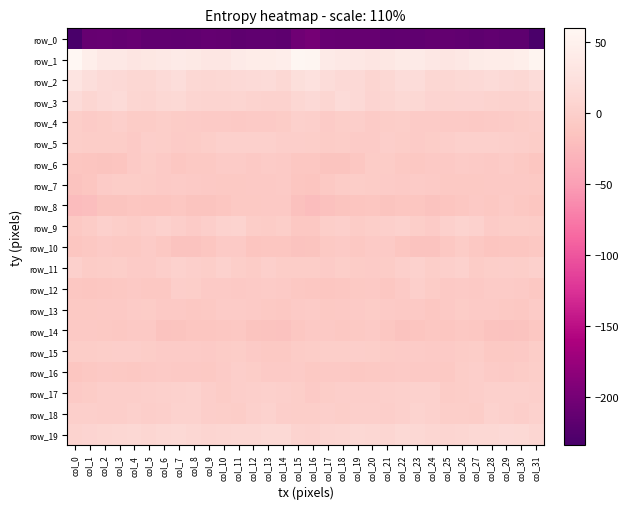

Reading left to right, list all the values displayed in this chart.

row_0: col_0=-234.1	col_1=-211.4	col_2=-210.9	col_3=-212.6	col_4=-210.9	col_5=-215.2	col_6=-215.7	col_7=-216.4	col_8=-215.7	col_9=-213.4	col_10=-214.6	col_11=-217.3	col_12=-216.2	col_13=-216.3	col_14=-217.6	col_15=-204.5	col_16=-200.7	col_17=-210.7	col_18=-211.4	col_19=-211.7	col_20=-212.1	col_21=-216.8	col_22=-215.4	col_23=-216.3	col_24=-214.6	col_25=-214.0	col_26=-215.7	col_27=-217.3	col_28=-215.6	col_29=-217.5	col_30=-217.6	col_31=-232.9
row_1: col_0=59.5	col_1=44.6	col_2=35.9	col_3=36.3	col_4=31.9	col_5=33.6	col_6=35.8	col_7=39.9	col_8=36.9	col_9=32.8	col_10=32.7	col_11=38.8	col_12=41.1	col_13=41.5	col_14=43.7	col_15=58.2	col_16=57.0	col_17=39.9	col_18=36.2	col_19=35.1	col_20=31.4	col_21=33.6	col_22=38.0	col_23=39.5	col_24=35.4	col_25=31.3	col_26=34.9	col_27=40.3	col_28=41.2	col_29=41.7	col_30=45.6	col_31=54.0
row_2: col_0=29.3	col_1=20.3	col_2=15.0	col_3=14.0	col_4=10.5	col_5=10.4	col_6=14.9	col_7=19.3	col_8=12.4	col_9=10.2	col_10=12.3	col_11=13.8	col_12=15.3	col_13=16.0	col_14=12.1	col_15=21.0	col_16=24.3	col_17=17.5	col_18=14.6	col_19=13.6	col_20=8.7	col_21=11.7	col_22=17.1	col_23=17.8	col_24=10.2	col_25=11.1	col_26=12.6	col_27=14.5	col_28=15.9	col_29=14.4	col_30=12.1	col_31=17.4
row_3: col_0=16.2	col_1=9.8	col_2=13.8	col_3=16.5	col_4=9.9	col_5=8.0	col_6=11.8	col_7=13.0	col_8=8.6	col_9=5.6	col_10=6.7	col_11=8.0	col_12=5.2	col_13=4.1	col_14=3.8	col_15=11.0	col_16=14.2	col_17=9.8	col_18=16.5	col_19=14.6	col_20=7.8	col_21=9.1	col_22=12.7	col_23=11.7	col_24=7.1	col_25=5.6	col_26=7.4	col_27=7.2	col_28=4.4	col_29=3.9	col_30=4.2	col_31=8.7
row_4: col_0=-2.0	col_1=-5.0	col_2=-3.5	col_3=0.1	col_4=-4.5	col_5=-4.5	col_6=-1.9	col_7=-4.1	col_8=-5.1	col_9=-6.1	col_10=-6.5	col_11=-7.6	col_12=-6.9	col_13=-6.3	col_14=-4.0	col_15=1.5	col_16=0.4	col_17=-5.1	col_18=-1.5	col_19=-1.1	col_20=-5.5	col_21=-3.6	col_22=-1.9	col_23=-4.9	col_24=-5.3	col_25=-6.6	col_26=-7.0	col_27=-7.4	col_28=-6.7	col_29=-5.9	col_30=-2.6	col_31=-0.8
row_5: col_0=-1.5	col_1=-3.0	col_2=-3.5	col_3=-3.4	col_4=-6.7	col_5=-1.2	col_6=-1.5	col_7=-5.4	col_8=-3.7	col_9=-1.5	col_10=1.4	col_11=1.4	col_12=1.4	col_13=1.1	col_14=-0.4	col_15=-1.0	col_16=-1.5	col_17=-3.6	col_18=-2.7	col_19=-5.5	col_20=-5.1	col_21=-0.4	col_22=-3.1	col_23=-4.9	col_24=-2.8	col_25=-0.5	col_26=1.5	col_27=1.8	col_28=1.0	col_29=0.6	col_30=-1.0	col_31=-3.0
row_6: col_0=-12.0	col_1=-13.8	col_2=-14.9	col_3=-13.5	col_4=-6.6	col_5=-3.0	col_6=-7.0	col_7=-10.5	col_8=-8.4	col_9=-8.2	col_10=-5.9	col_11=-5.9	col_12=-7.7	col_13=-5.6	col_14=-6.1	col_15=-11.0	col_16=-10.8	col_17=-14.4	col_18=-15.0	col_19=-11.0	col_20=-4.4	col_21=-3.9	col_22=-9.0	col_23=-9.8	col_24=-8.1	col_25=-7.9	col_26=-5.3	col_27=-6.5	col_28=-7.6	col_29=-4.8	col_30=-8.3	col_31=-12.1
row_7: col_0=-15.5	col_1=-11.8	col_2=-5.3	col_3=-2.9	col_4=-3.5	col_5=-4.6	col_6=-6.3	col_7=-5.0	col_8=-6.1	col_9=-7.8	col_10=-8.7	col_11=-8.9	col_12=-7.1	col_13=-7.6	col_14=-6.7	col_15=-12.3	col_16=-13.8	col_17=-9.3	col_18=-4.0	col_19=-2.5	col_20=-4.1	col_21=-5.0	col_22=-6.2	col_23=-5.1	col_24=-6.6	col_25=-8.4	col_26=-8.9	col_27=-8.4	col_28=-7.4	col_29=-7.2	col_30=-7.5	col_31=-9.1
row_8: col_0=-22.2	col_1=-19.7	col_2=-14.9	col_3=-14.3	col_4=-12.6	col_5=-13.6	col_6=-13.5	col_7=-10.6	col_8=-14.8	col_9=-14.3	col_10=-12.6	col_11=-8.8	col_12=-8.8	col_13=-8.1	col_14=-8.0	col_15=-17.9	col_16=-21.7	col_17=-17.7	col_18=-14.6	col_19=-13.7	col_20=-12.1	col_21=-14.5	col_22=-12.1	col_23=-11.7	col_24=-15.3	col_25=-13.5	col_26=-11.3	col_27=-8.1	col_28=-9.5	col_29=-7.0	col_30=-9.7	col_31=-12.7
row_9: col_0=-8.7	col_1=-4.4	col_2=1.0	col_3=-2.3	col_4=-3.7	col_5=-0.4	col_6=2.5	col_7=-0.3	col_8=-5.5	col_9=-0.8	col_10=4.2	col_11=4.9	col_12=-3.0	col_13=-4.3	col_14=-2.4	col_15=-10.3	col_16=-10.4	col_17=-2.0	col_18=0.6	col_19=-3.7	col_20=-2.3	col_21=0.9	col_22=2.3	col_23=-2.3	col_24=-5.1	col_25=1.5	col_26=5.5	col_27=2.8	col_28=-5.3	col_29=-2.6	col_30=-3.1	col_31=-4.2
row_10: col_0=-11.9	col_1=-9.5	col_2=-6.3	col_3=-8.4	col_4=-8.8	col_5=-5.2	col_6=-9.7	col_7=-15.2	col_8=-16.1	col_9=-12.3	col_10=-6.4	col_11=-6.9	col_12=-12.9	col_13=-12.5	col_14=-12.3	col_15=-15.2	col_16=-14.3	col_17=-8.3	col_18=-6.6	col_19=-9.6	col_20=-6.7	col_21=-6.2	col_22=-11.8	col_23=-16.0	col_24=-15.4	col_25=-10.4	col_26=-4.7	col_27=-9.5	col_28=-13.3	col_29=-12.3	col_30=-11.9	col_31=-9.8
row_11: col_0=1.1	col_1=-4.7	col_2=-2.8	col_3=-2.3	col_4=-5.9	col_5=-5.0	col_6=-0.9	col_7=2.5	col_8=0.5	col_9=-1.4	col_10=3.0	col_11=-1.7	col_12=-3.6	col_13=0.1	col_14=-2.6	col_15=-2.5	col_16=-3.6	col_17=-5.5	col_18=-1.4	col_19=-4.6	col_20=-5.4	col_21=-3.8	col_22=0.6	col_23=2.9	col_24=-1.5	col_25=-0.2	col_26=2.8	col_27=-3.7	col_28=-1.6	col_29=-1.0	col_30=-2.2	col_31=1.6
row_12: col_0=-11.0	col_1=-12.4	col_2=-11.4	col_3=-9.4	col_4=-7.7	col_5=-10.0	col_6=-9.4	col_7=-0.3	col_8=-1.6	col_9=-6.7	col_10=-6.5	col_11=-7.7	col_12=-6.5	col_13=-5.7	col_14=-6.1	col_15=-9.6	col_16=-11.0	col_17=-12.3	col_18=-11.0	col_19=-8.5	col_20=-7.7	col_21=-10.8	col_22=-6.5	col_23=0.9	col_24=-3.8	col_25=-7.7	col_26=-6.0	col_27=-8.2	col_28=-5.6	col_29=-5.9	col_30=-6.9	col_31=-9.4
row_13: col_0=-8.3	col_1=-8.7	col_2=-7.5	col_3=-7.3	col_4=-5.1	col_5=-4.6	col_6=-7.9	col_7=-7.2	col_8=-10.4	col_9=-9.2	col_10=-5.0	col_11=-4.8	col_12=-6.5	col_13=-8.5	col_14=-10.2	col_15=-7.0	col_16=-5.9	col_17=-8.2	col_18=-7.5	col_19=-6.9	col_20=-3.8	col_21=-6.1	col_22=-7.9	col_23=-8.1	col_24=-10.6	col_25=-7.9	col_26=-3.9	col_27=-5.9	col_28=-7.0	col_29=-9.3	col_30=-9.5	col_31=-4.8
row_14: col_0=-7.9	col_1=-7.6	col_2=-8.6	col_3=-9.7	col_4=-7.8	col_5=-8.2	col_6=-15.3	col_7=-14.1	col_8=-12.6	col_9=-11.9	col_10=-11.2	col_11=-9.7	col_12=-14.4	col_13=-15.7	col_14=-16.9	col_15=-11.0	col_16=-7.2	col_17=-7.4	col_18=-10.0	col_19=-8.7	col_20=-6.9	col_21=-11.2	col_22=-15.4	col_23=-13.6	col_24=-11.4	col_25=-12.6	col_26=-9.9	col_27=-11.5	col_28=-15.4	col_29=-16.2	col_30=-15.8	col_31=-10.8
row_15: col_0=-3.5	col_1=-2.5	col_2=-1.6	col_3=-1.2	col_4=-1.2	col_5=-3.6	col_6=-4.8	col_7=-5.5	col_8=-5.7	col_9=-6.6	col_10=-4.7	col_11=-3.2	col_12=-5.9	col_13=-8.8	col_14=-8.5	col_15=-4.4	col_16=-2.7	col_17=-2.0	col_18=-1.8	col_19=-0.7	col_20=-1.8	col_21=-4.4	col_22=-5.0	col_23=-5.4	col_24=-6.1	col_25=-6.1	col_26=-4.5	col_27=-2.9	col_28=-8.2	col_29=-8.6	col_30=-7.4	col_31=-3.0
row_16: col_0=-12.2	col_1=-9.5	col_2=-7.1	col_3=-9.2	col_4=-9.5	col_5=-7.8	col_6=-6.6	col_7=-7.7	col_8=-7.4	col_9=-8.9	col_10=-5.0	col_11=-0.4	col_12=-2.9	col_13=-6.0	col_14=-6.0	col_15=-5.4	col_16=-9.1	col_17=-8.2	col_18=-7.5	col_19=-10.1	col_20=-8.5	col_21=-7.4	col_22=-6.9	col_23=-7.8	col_24=-7.6	col_25=-8.3	col_26=-2.7	col_27=-0.4	col_28=-4.9	col_29=-6.3	col_30=-4.6	col_31=-2.1
row_17: col_0=-6.4	col_1=-4.1	col_2=-1.0	col_3=-1.2	col_4=-0.8	col_5=-0.1	col_6=1.1	col_7=2.6	col_8=3.6	col_9=-0.8	col_10=-4.5	col_11=-1.1	col_12=0.4	col_13=2.1	col_14=1.0	col_15=-2.3	col_16=-6.6	col_17=-2.5	col_18=-1.1	col_19=-1.3	col_20=-0.5	col_21=0.3	col_22=1.3	col_23=3.1	col_24=3.1	col_25=-3.7	col_26=-3.0	col_27=-0.9	col_28=1.3	col_29=1.7	col_30=1.3	col_31=0.5
row_18: col_0=0.5	col_1=0.5	col_2=-0.9	col_3=-0.7	col_4=1.9	col_5=-1.0	col_6=0.7	col_7=3.9	col_8=3.6	col_9=-0.2	col_10=-1.6	col_11=-2.5	col_12=1.1	col_13=3.4	col_14=-1.0	col_15=-1.9	col_16=-1.8	col_17=0.7	col_18=-2.1	col_19=0.9	col_20=1.0	col_21=-1.0	col_22=1.9	col_23=4.5	col_24=2.3	col_25=-1.4	col_26=-1.4	col_27=-2.6	col_28=3.3	col_29=1.5	col_30=-0.4	col_31=2.3
row_19: col_0=4.7	col_1=7.3	col_2=9.6	col_3=10.4	col_4=12.0	col_5=9.6	col_6=12.2	col_7=13.0	col_8=11.3	col_9=8.4	col_10=9.5	col_11=11.3	col_12=11.3	col_13=12.8	col_14=13.4	col_15=5.1	col_16=4.1	col_17=8.9	col_18=9.3	col_19=11.5	col_20=11.1	col_21=9.9	col_22=13.2	col_23=12.4	col_24=9.9	col_25=8.4	col_26=10.1	col_27=11.3	col_28=11.7	col_29=13.6	col_30=12.6	col_31=9.1